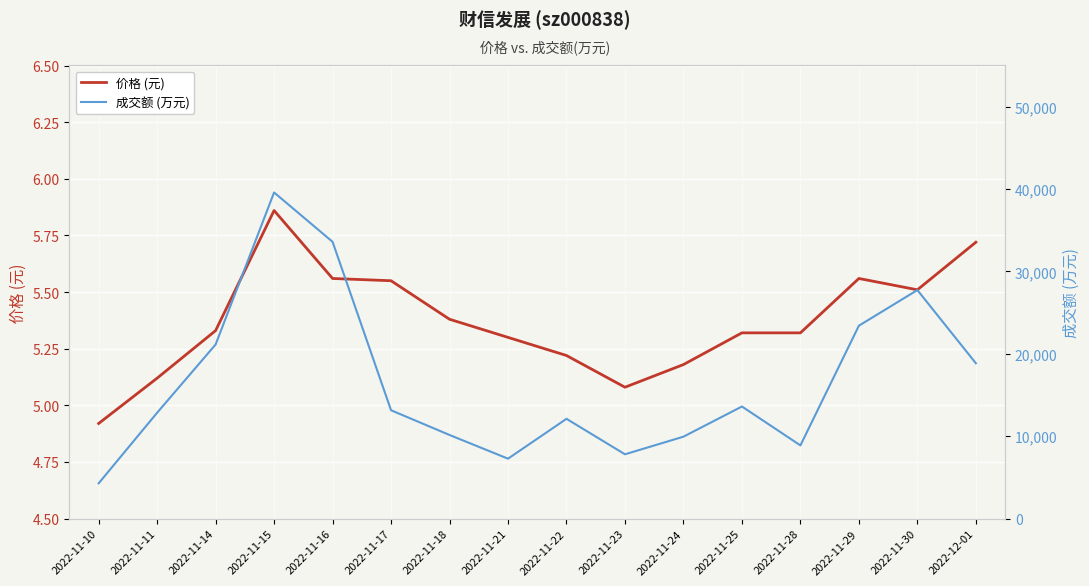

What is the difference between the maximum and minimum values in the 价格 (元) series?

0.9